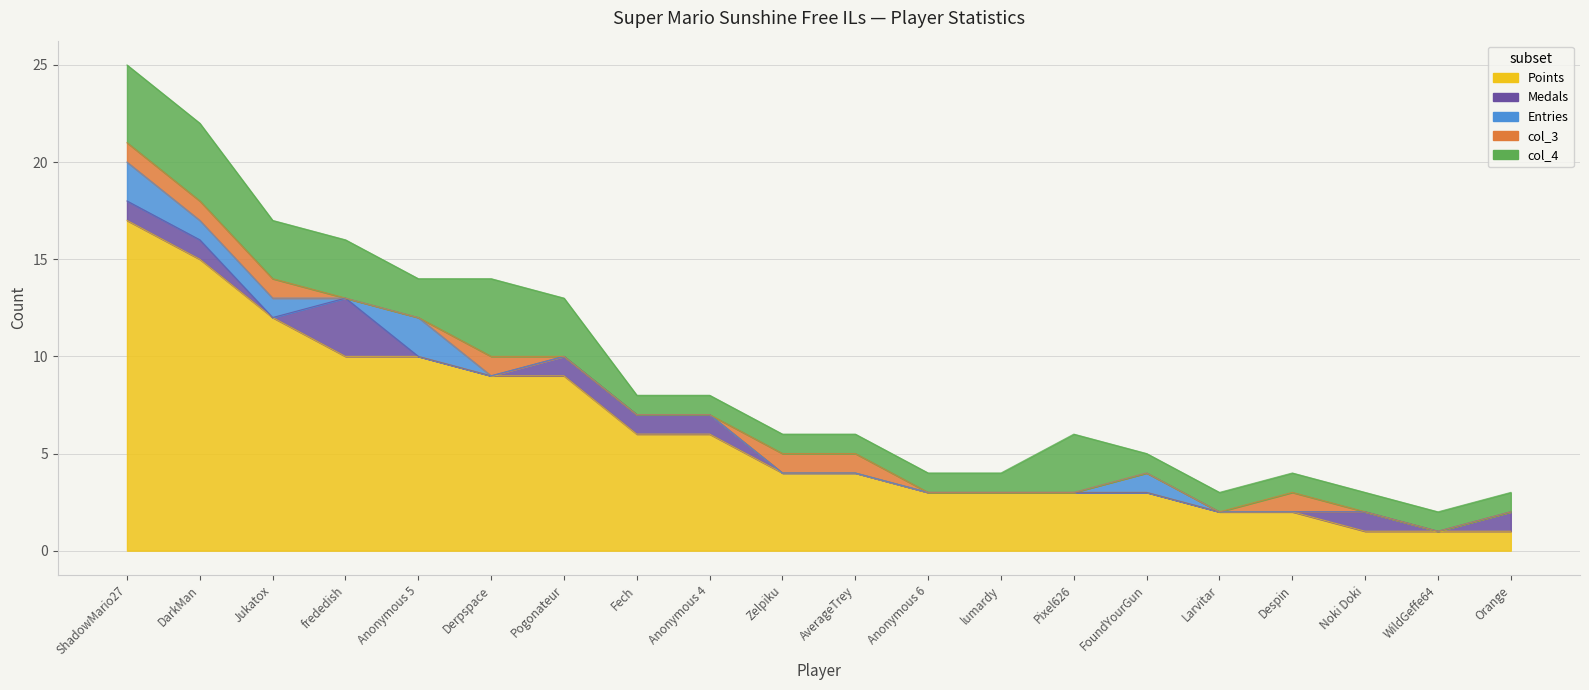

The value of col_4 at AverageTrey is 0. True or false?

False